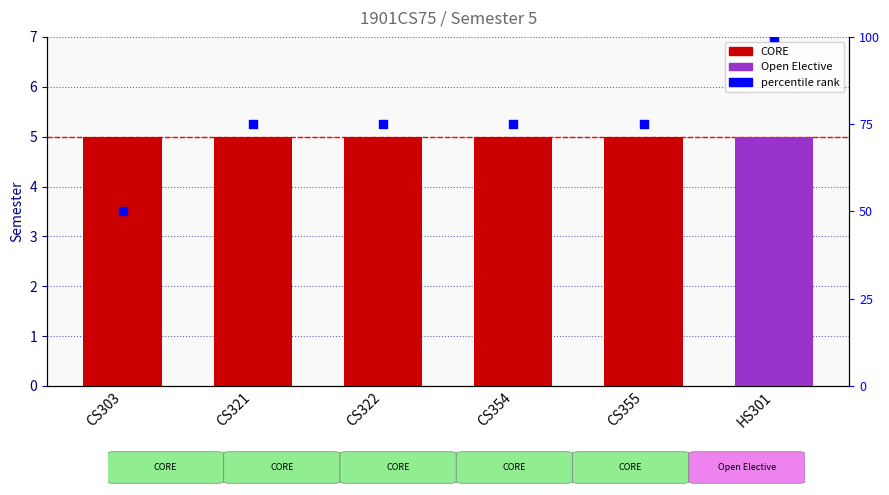

Which series reaches the maximum Y coordinate?

percentile rank